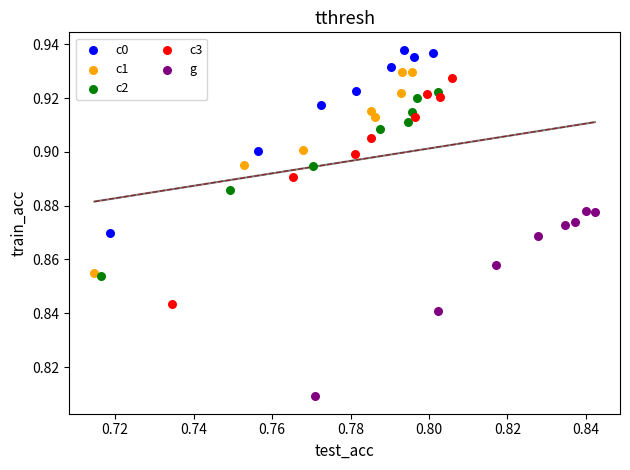

Which series has the widest spread of Y values?

c3